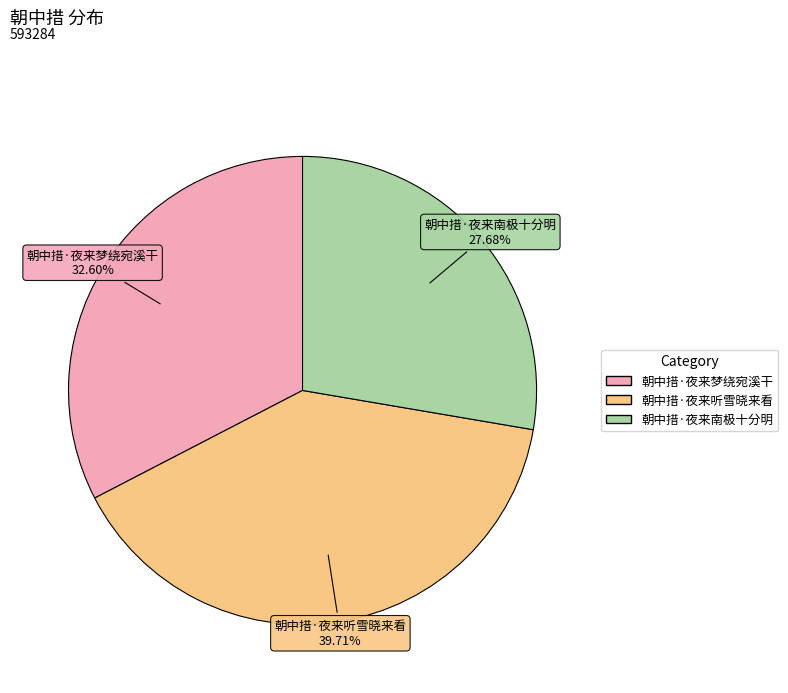

Combined, what portion of the pie is 朝中措·夜来梦绕宛溪干 and 朝中措·夜来南极十分明?

60.3%